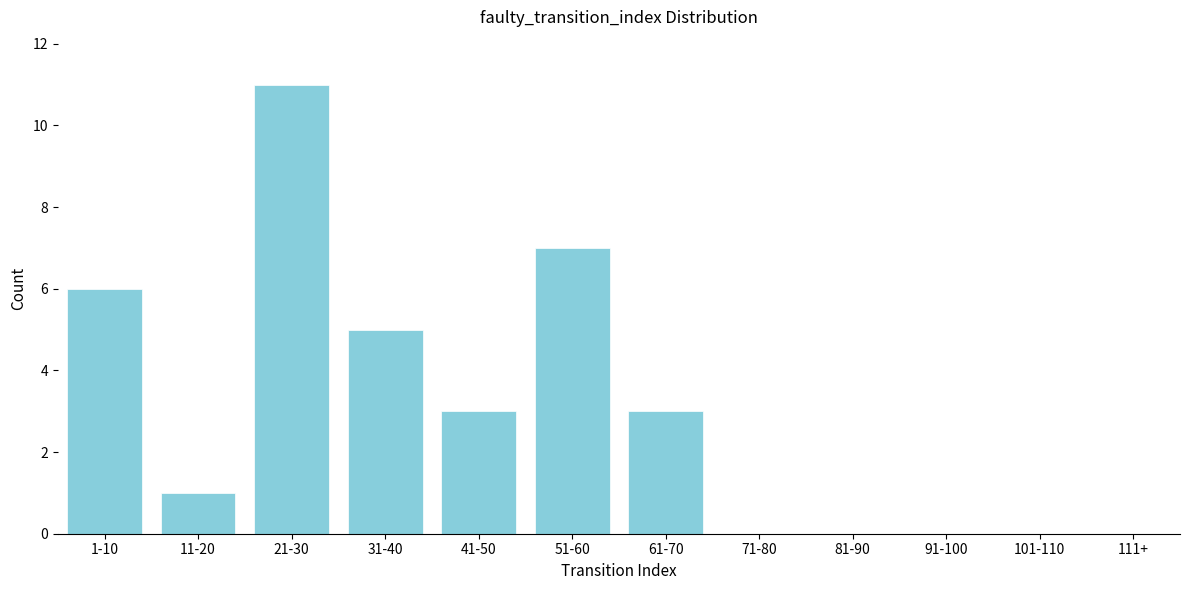

Reading right to left, list all the values displayed in this chart.

111+=0	101-110=0	91-100=0	81-90=0	71-80=0	61-70=3	51-60=7	41-50=3	31-40=5	21-30=11	11-20=1	1-10=6